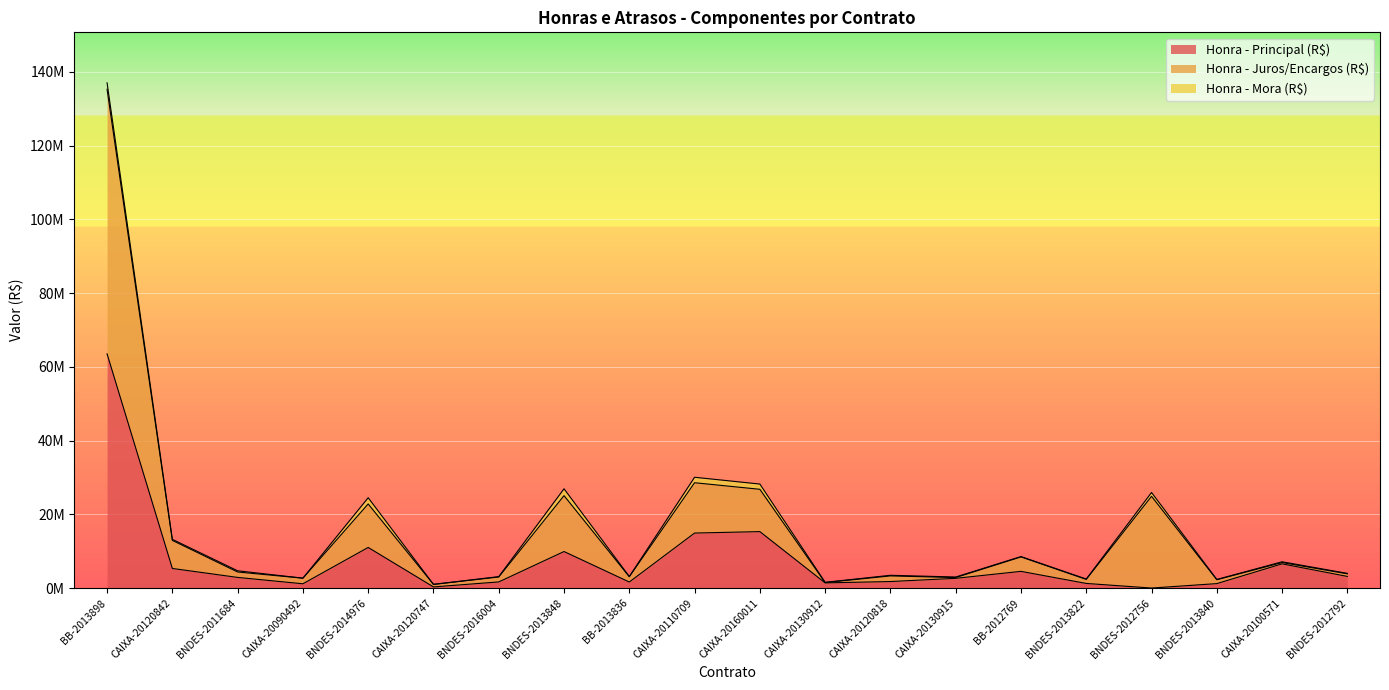

True or false: Honra - Principal (R$) has more than 0 points higher than both neighbors.

True